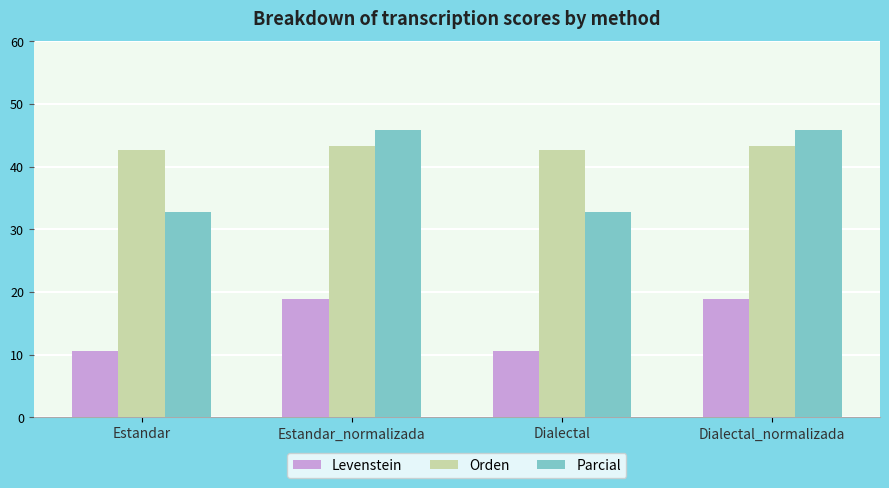

What is the smallest value displayed?

10.5